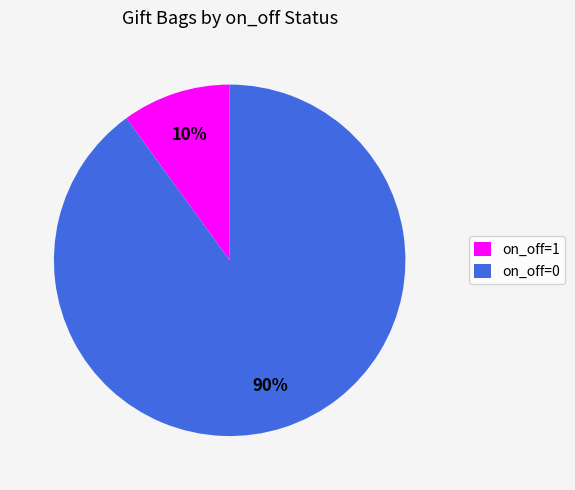

What is the ratio of the value at on_off=1 to the value at on_off=0?

0.1